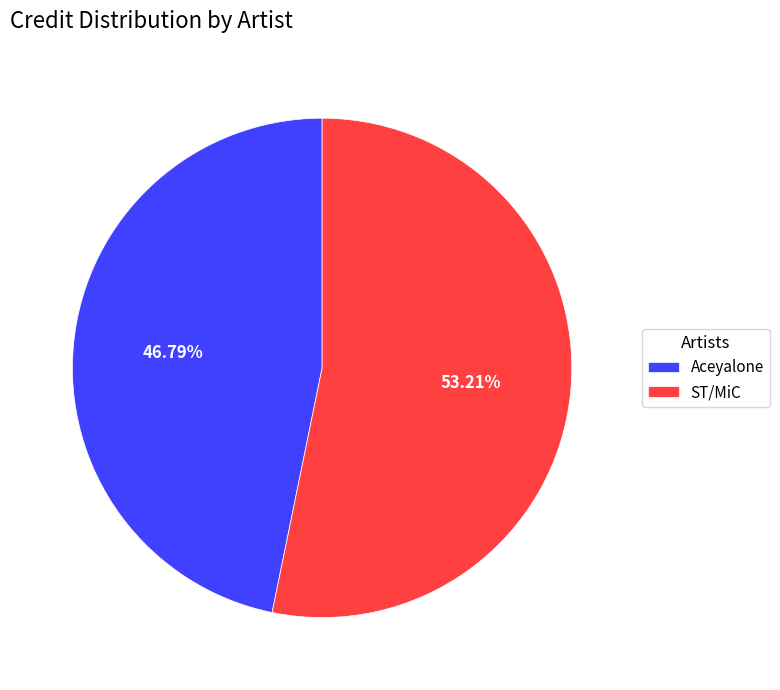

To the nearest percent, what is the difference between the ST/MiC and Aceyalone slice percentages?

6%